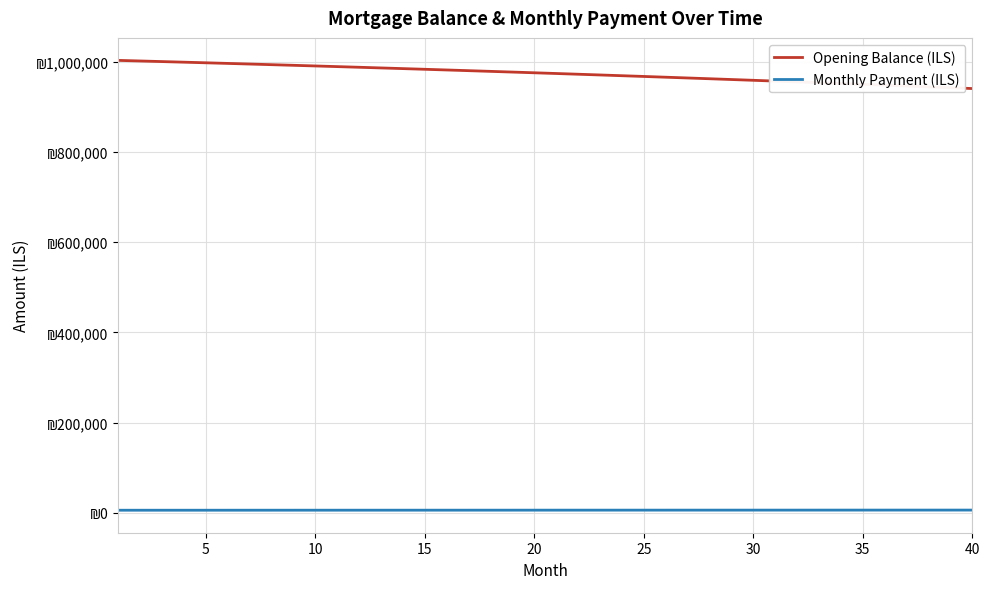

Is this an area chart (filled region under the line)?

No